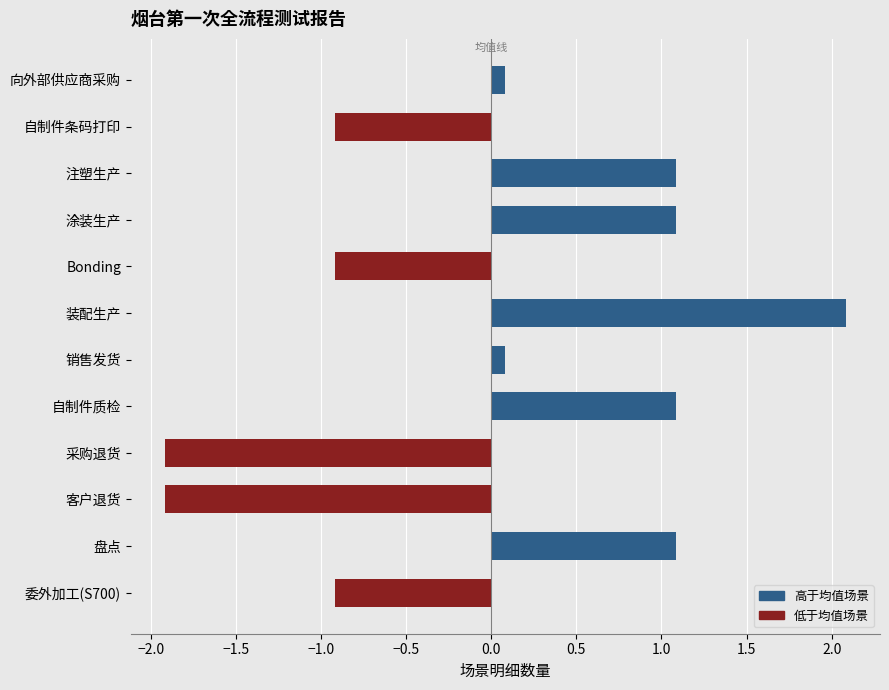

What is the maximum value shown in the chart?

2.1